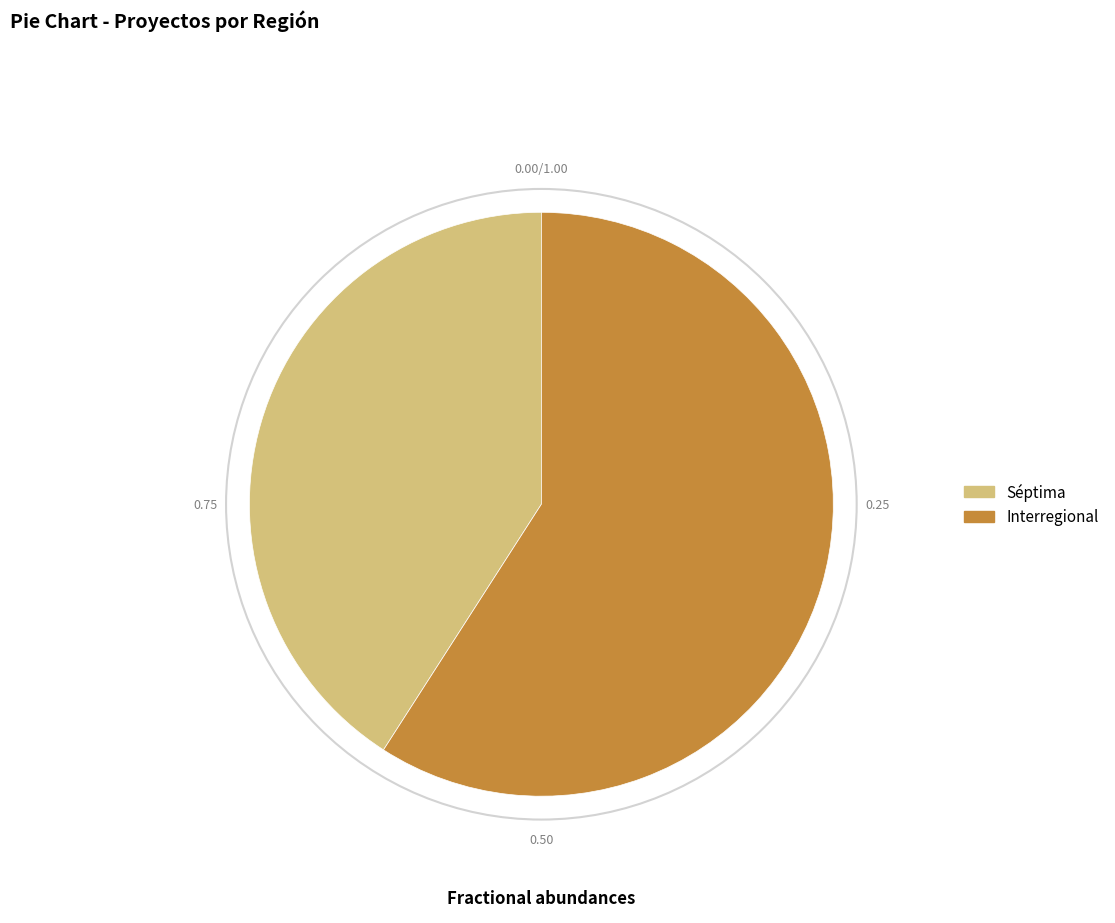

Do Interregional and Séptima together represent more than half of the pie?

Yes